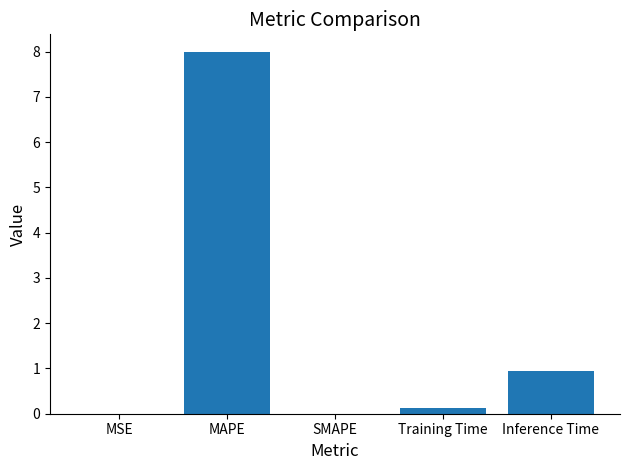

Between MAPE and MSE, which is larger?

MAPE